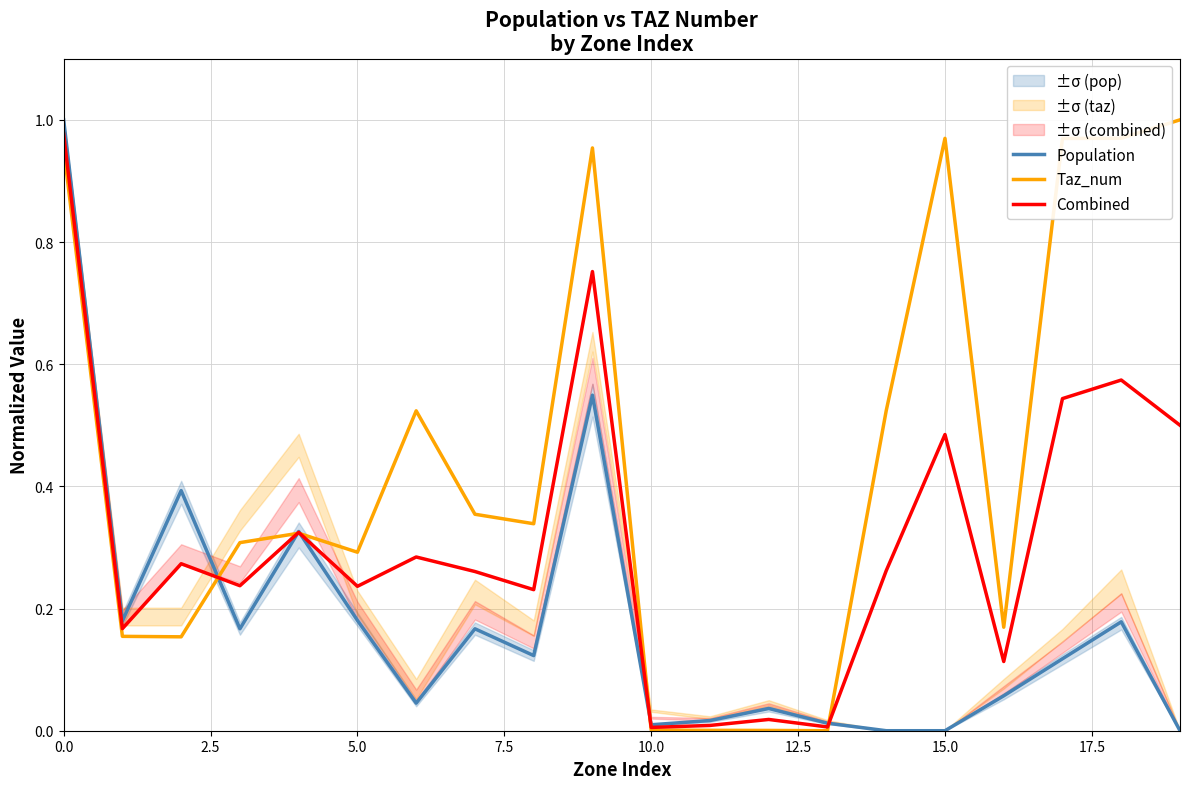

True or false: Population has a value of 1.7 at 0.0.

False